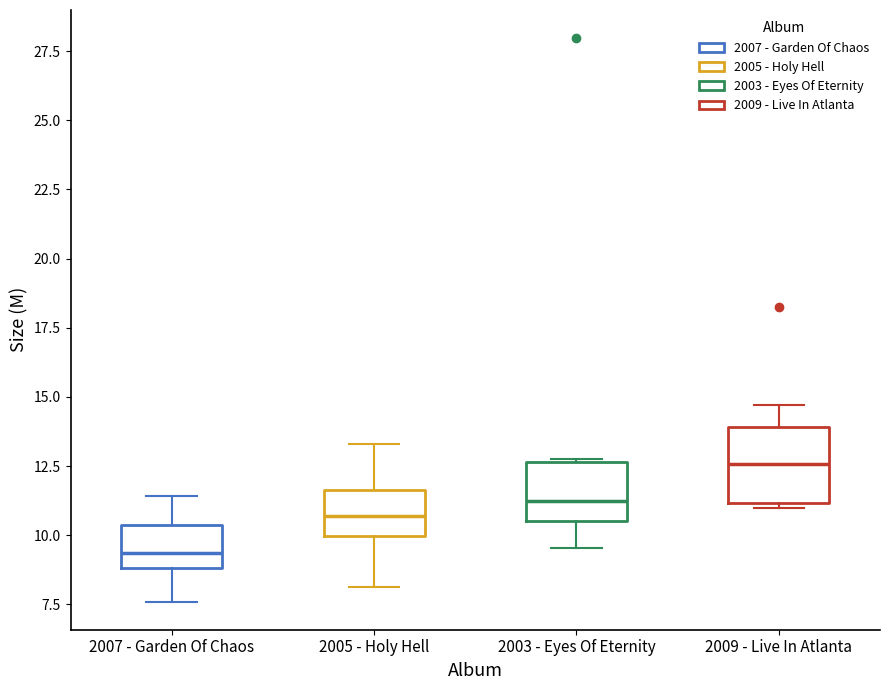

Reading left to right, transcribe this box plot: for each box, give where its median line is, the range the box spans, and where its two whiskers end, as read against the y-axis. The values are not printed on the chart, so give them approximately, as read against the axis.

2007 - Garden Of Chaos: median 9.5, box 9.0 to 10.5, whiskers 7.5 to 11.5
2005 - Holy Hell: median 10.5, box 10.0 to 11.5, whiskers 8.0 to 13.5
2003 - Eyes Of Eternity: median 11.0, box 10.5 to 12.5, whiskers 9.5 to 13.0
2009 - Live In Atlanta: median 12.5, box 11.0 to 14.0, whiskers 11.0 (just below the box's lower edge) to 14.5